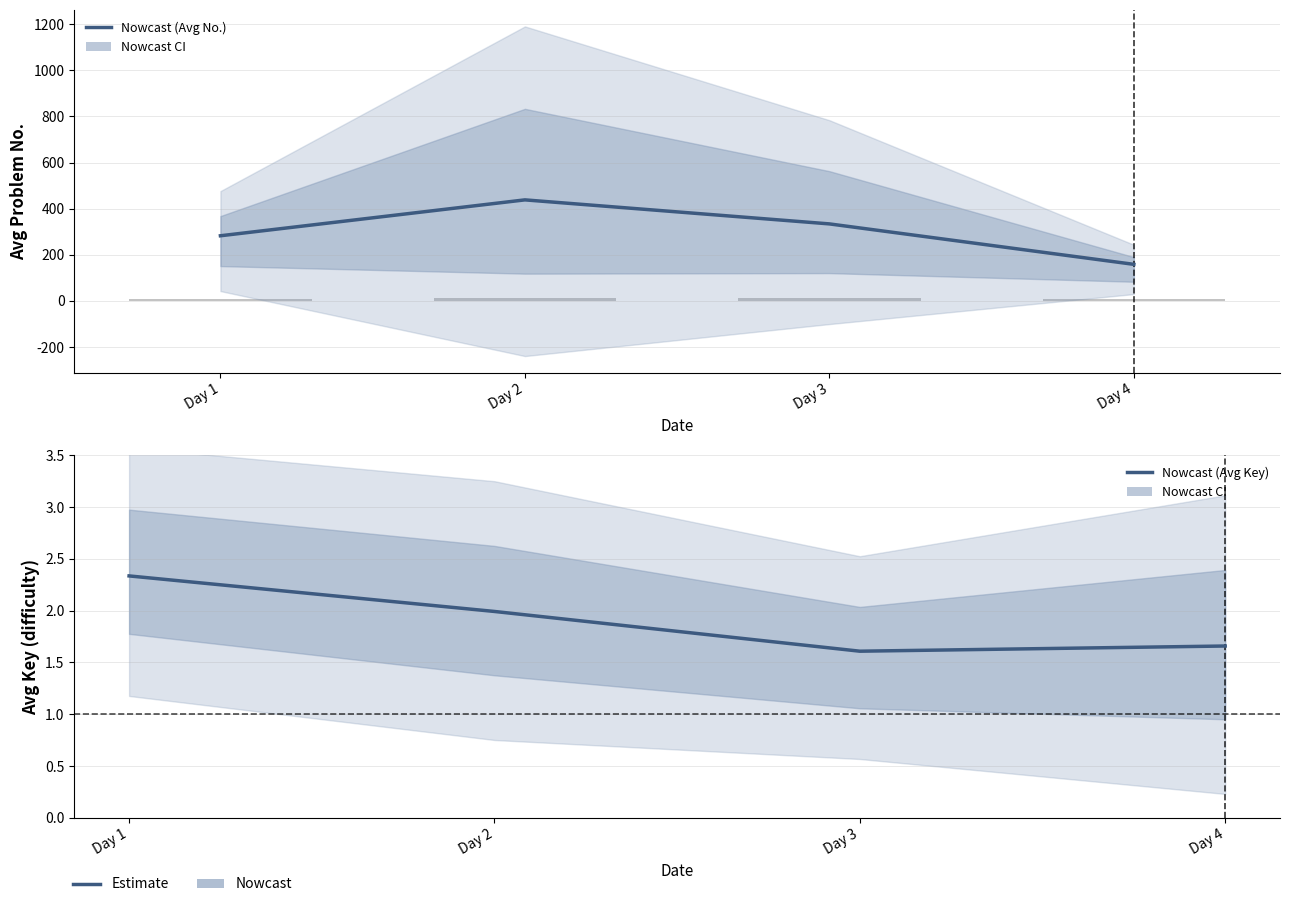

At which category is the sum across all series the highest?

Day 2